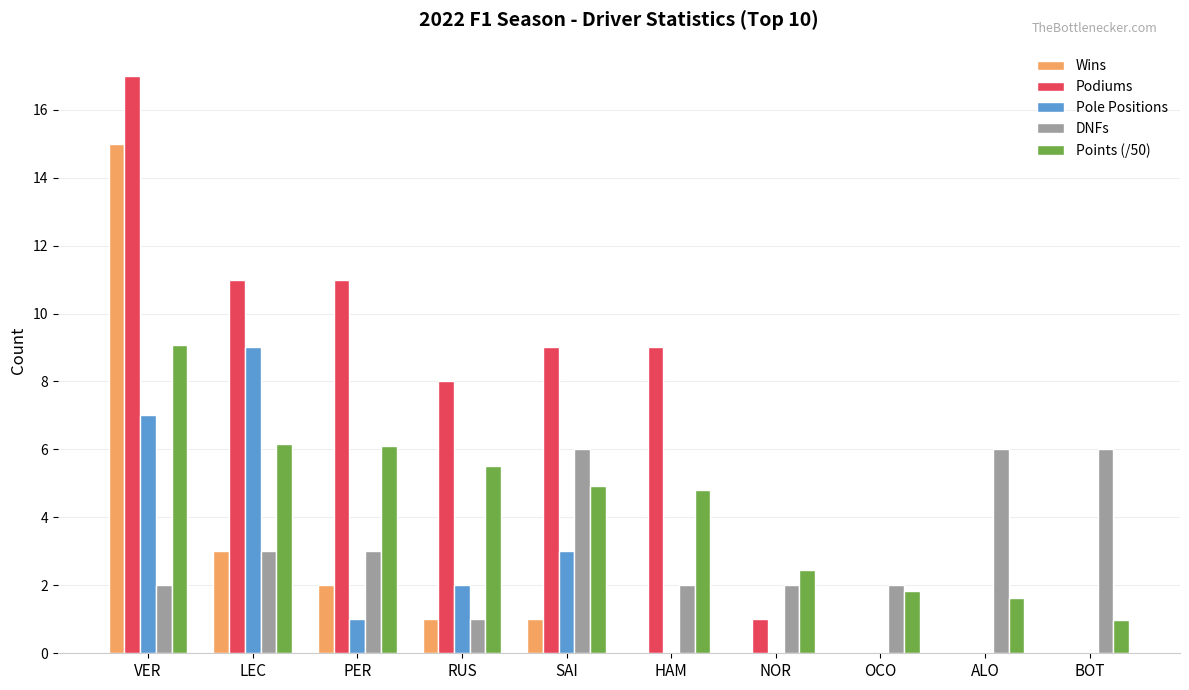

What is the sum of all Points (/50) values?

43.4